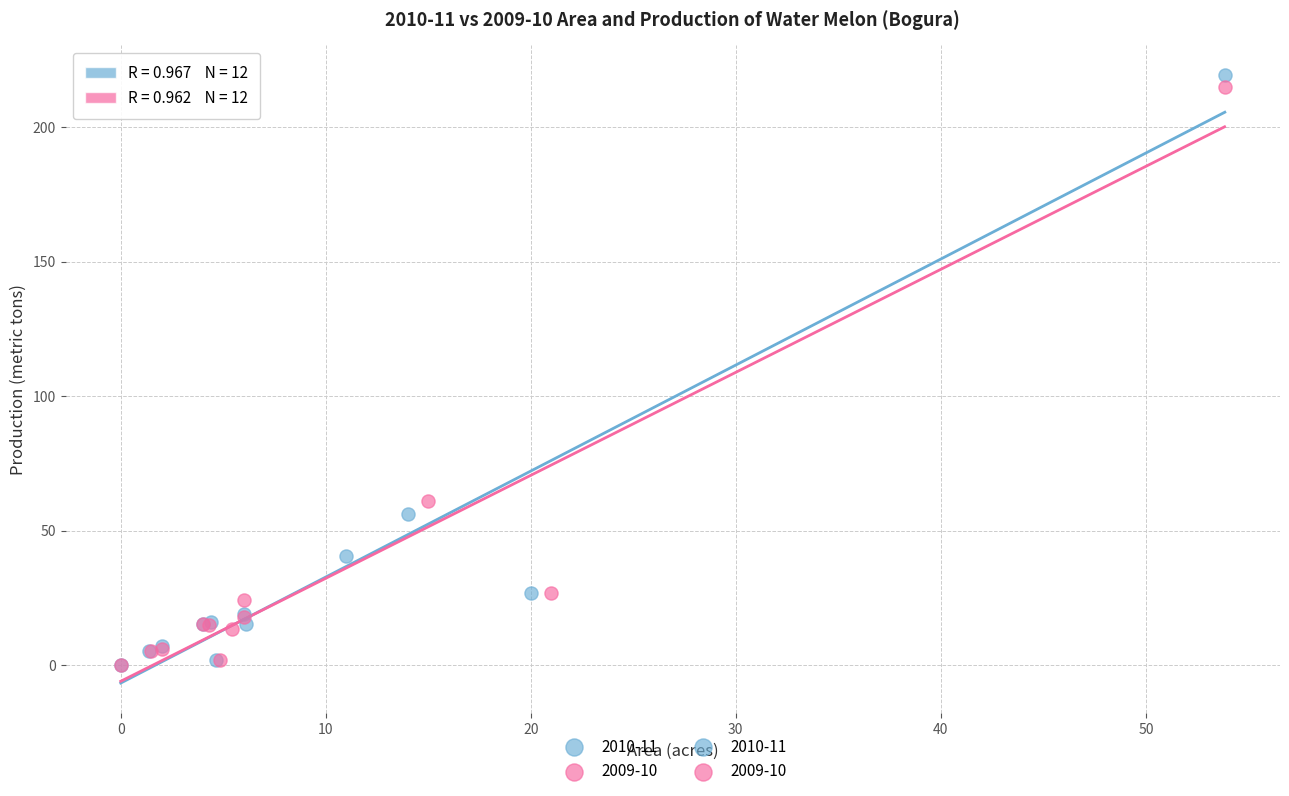

Which series has the largest Y range (max minus min)?

2010-11